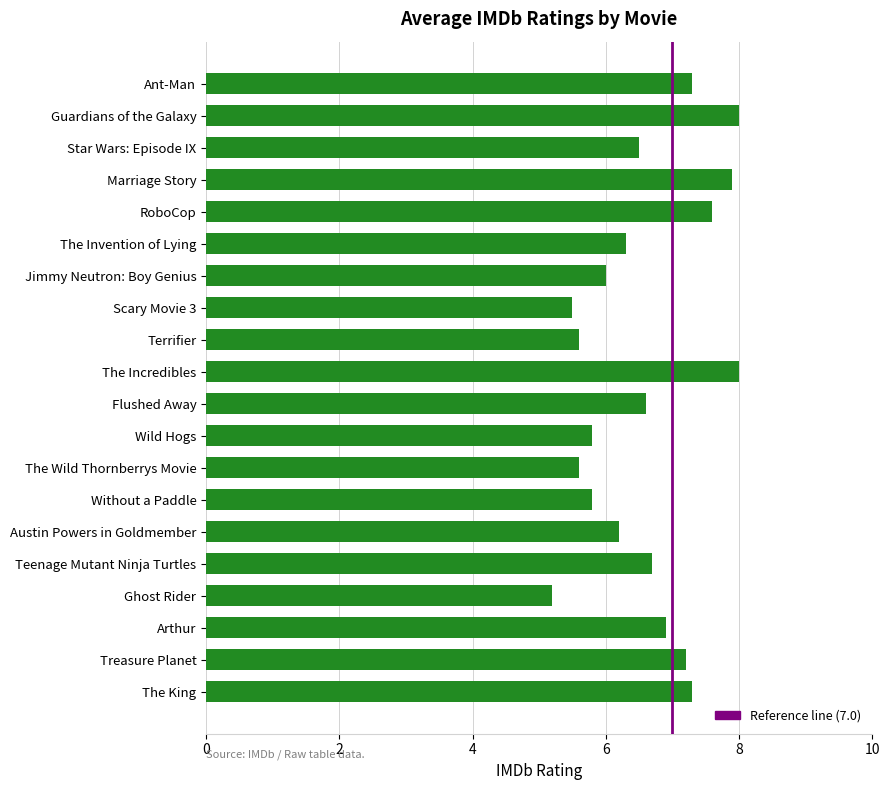

What is the difference between the second highest and second lowest values?

2.5